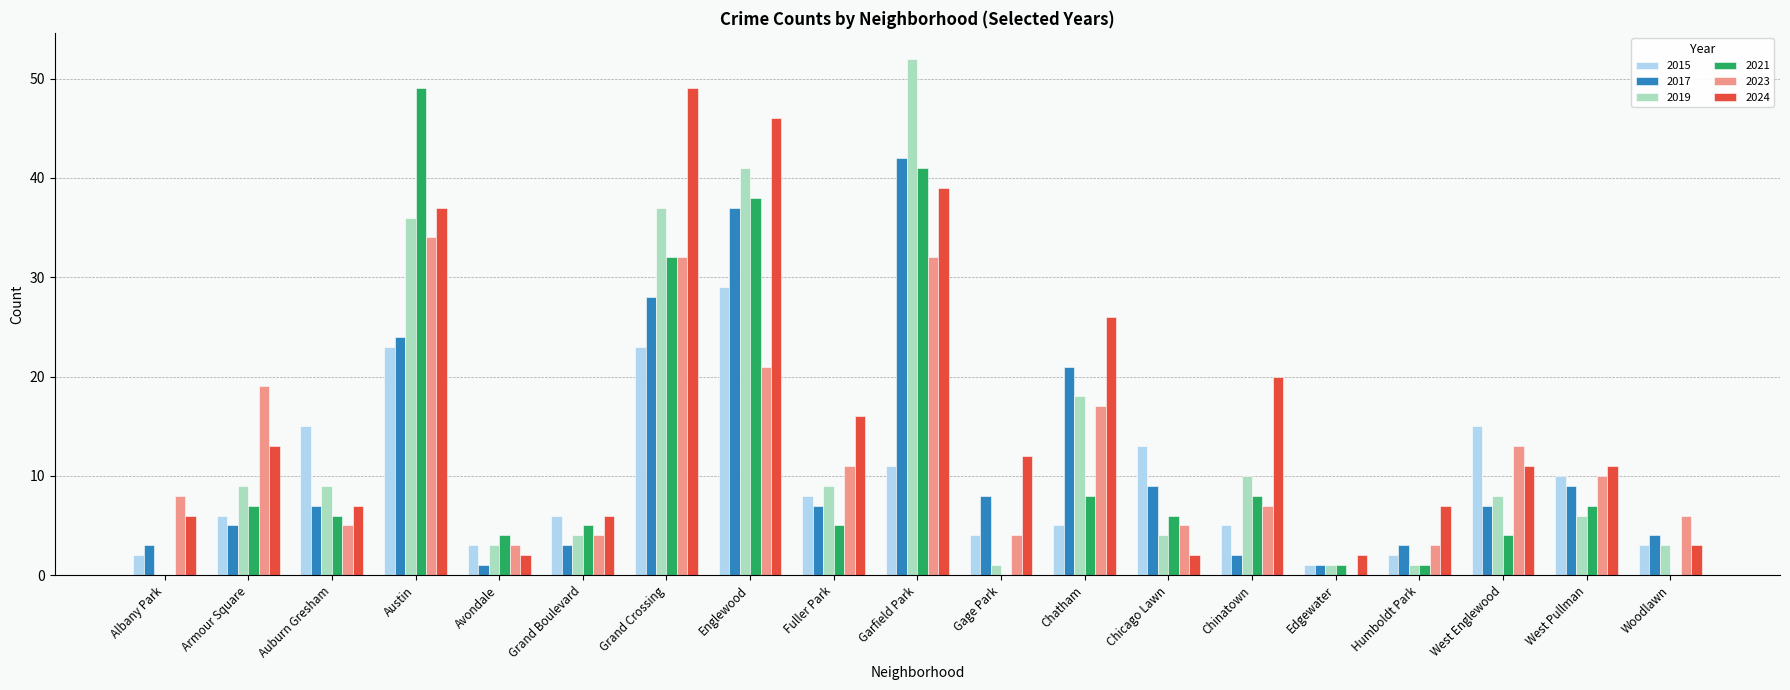

What is the total value across all series at Grand Crossing?

201